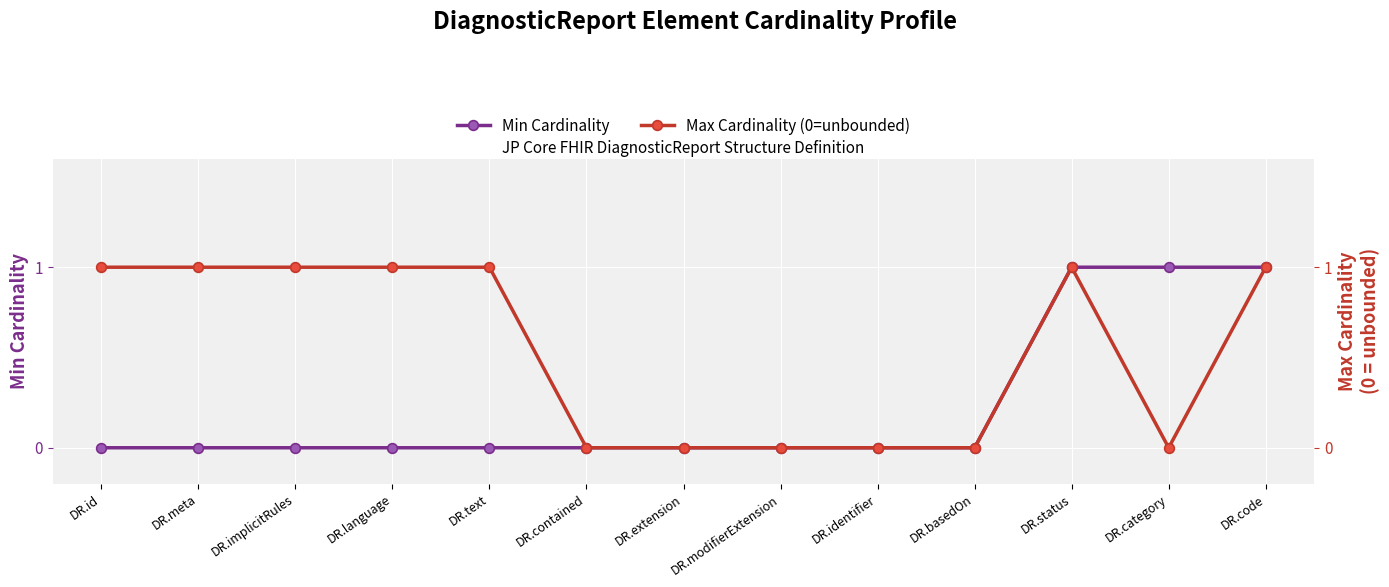

The Min Cardinality series shows 0 at DR.identifier. True or false?

True